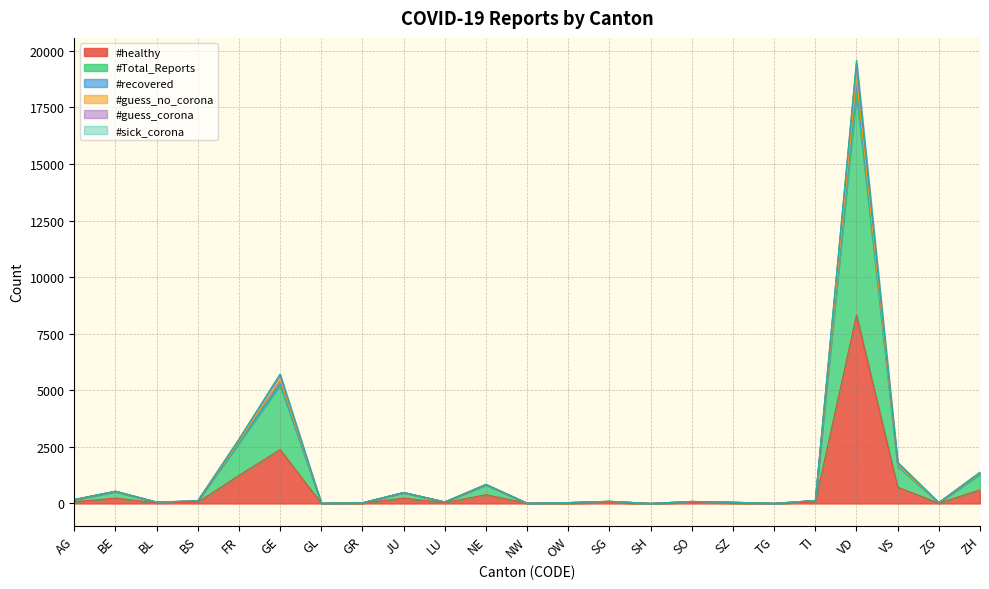

How many lines are shown in the chart?

6